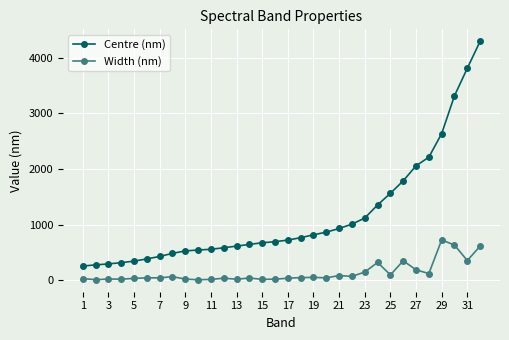

True or false: Width (nm) and Centre (nm) cross at least once.

False